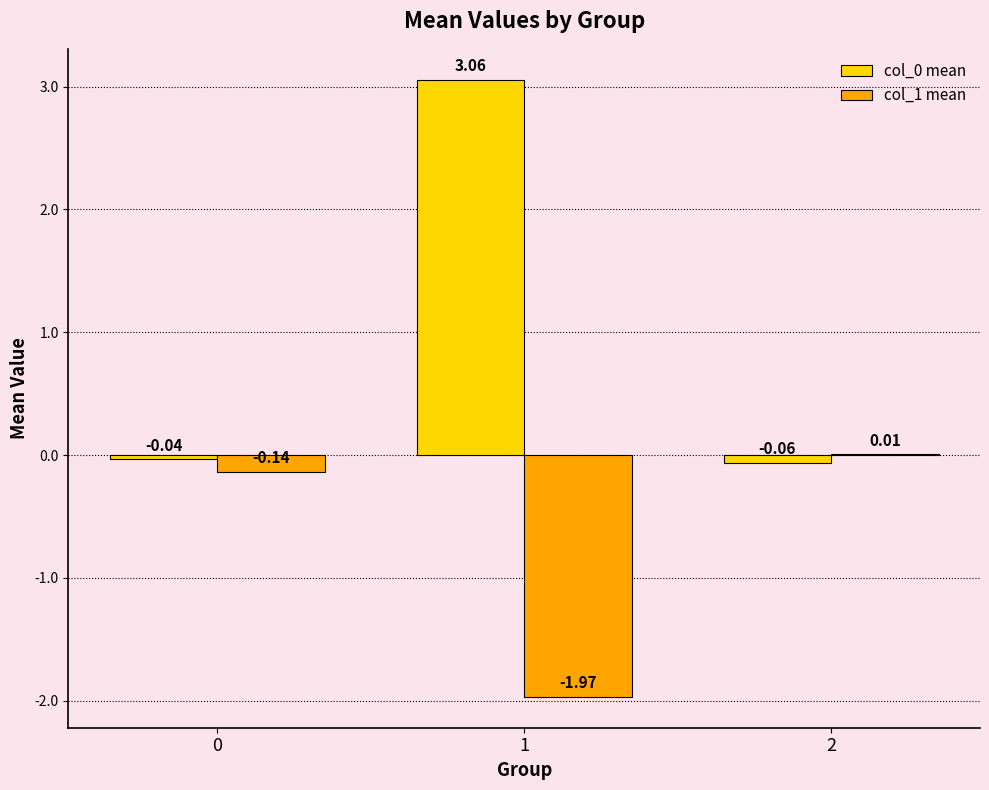

Which series changed the most between 0 and 2?

col_1 mean